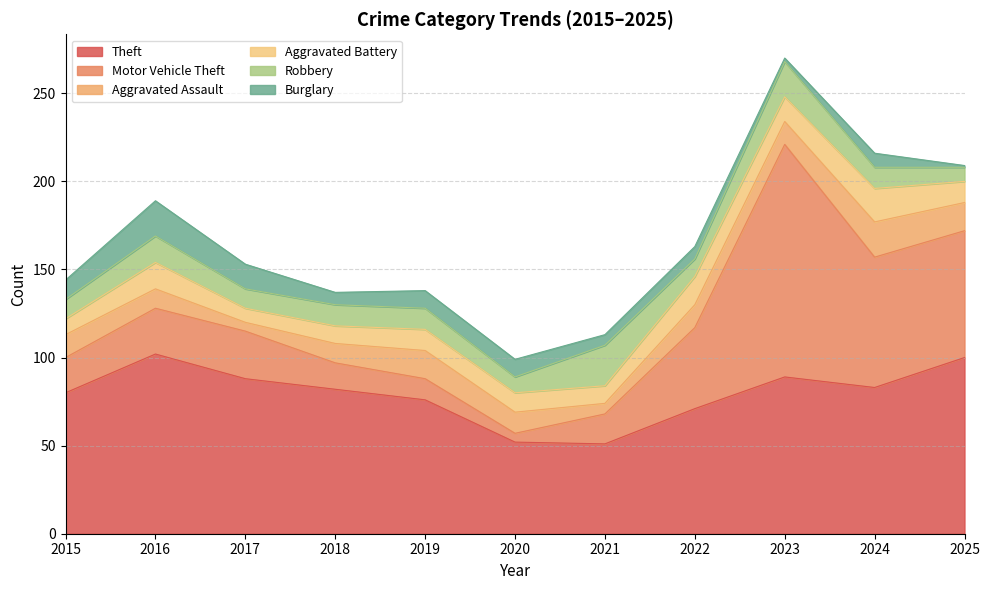

Between 2015 and 2018, which series saw the biggest shift?

Motor Vehicle Theft